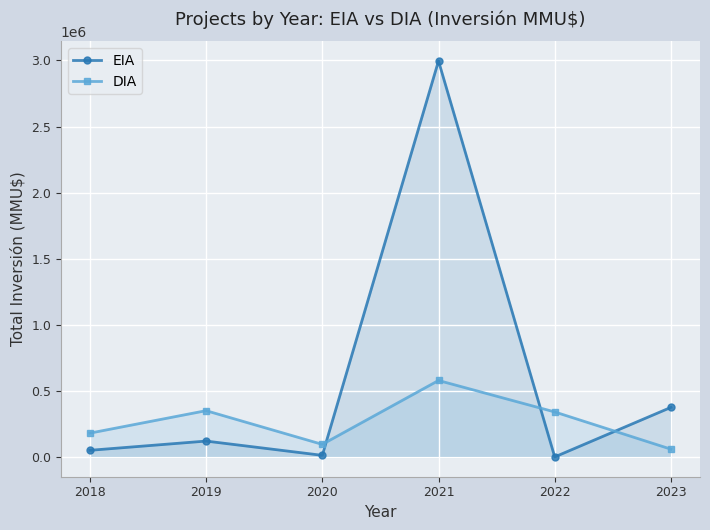

Is it true that DIA equals 95000 at 2020?

True